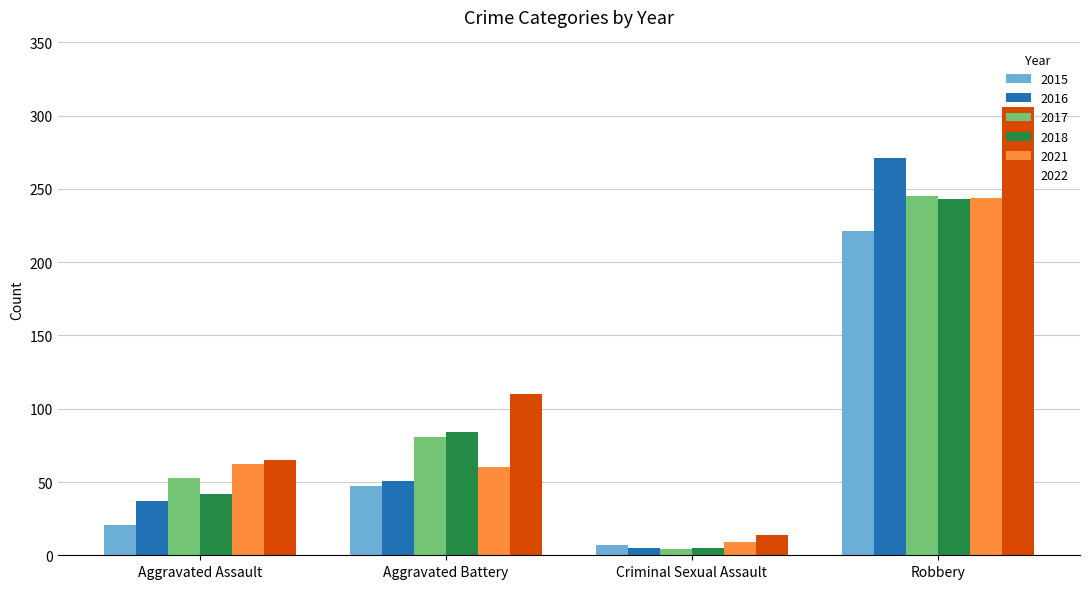

At which label is 2015 closest to 114?

Aggravated Battery